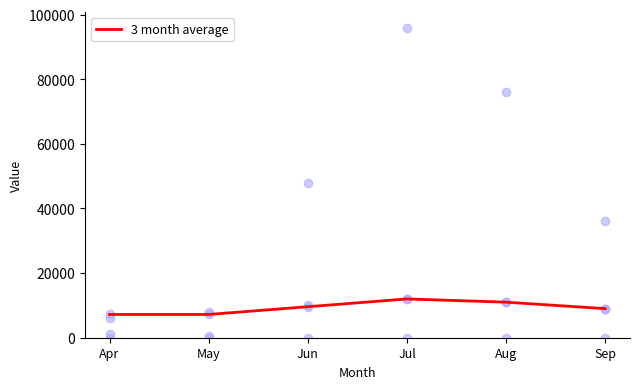

Which has a higher value, Sep or Aug?

Aug